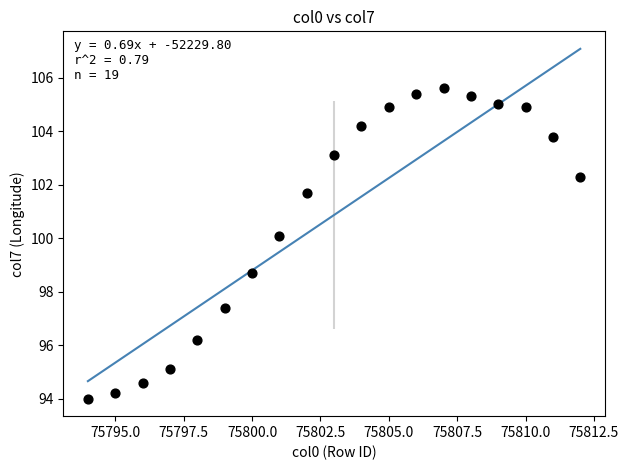

What is the range of Y values (max minus min)?

11.6